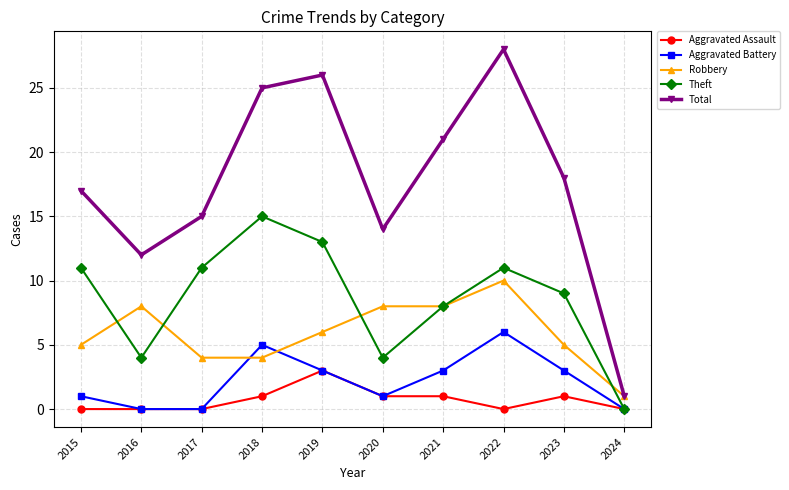

What is the approximate value of Total at 2016?

12